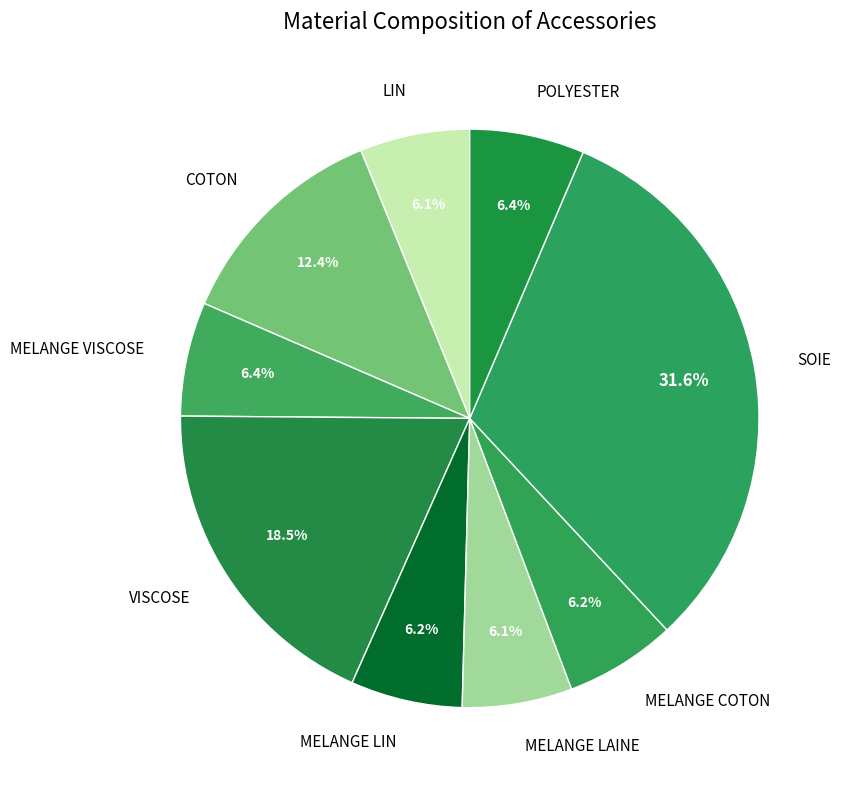

Count the number of slices in the pie.

9